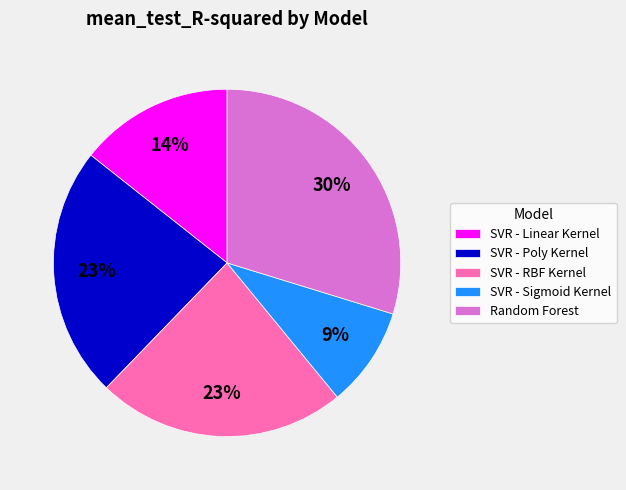

Does any single category account for the majority?

No